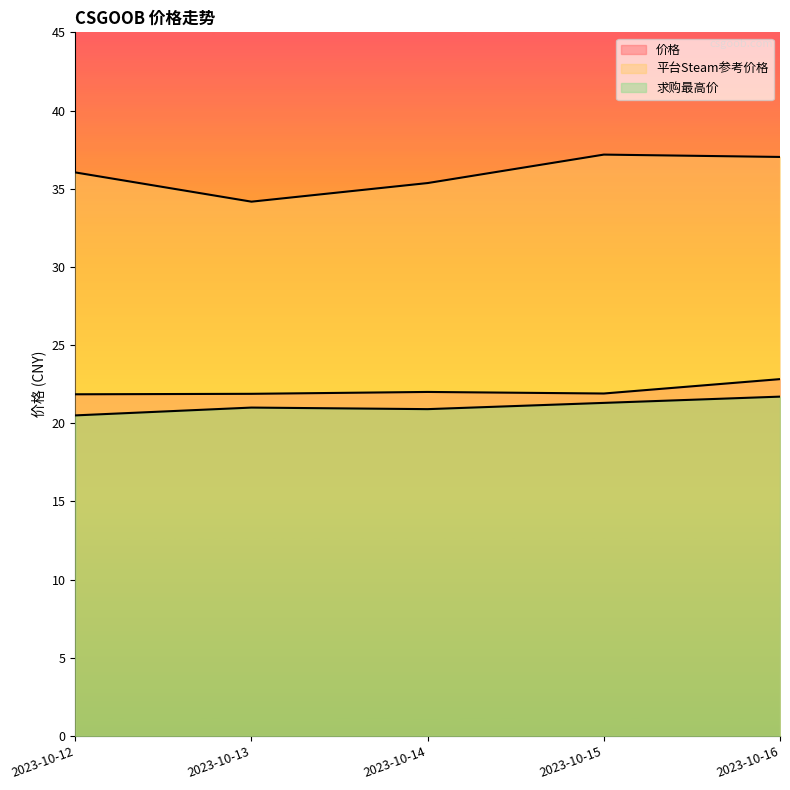

Reading right to left, extract all data points from this chart.

价格: 22.8	21.9	22.0	21.9	21.9
平台Steam参考价格: 37.0	37.2	35.4	34.2	36.0
求购最高价: 21.7	21.3	20.9	21.0	20.5